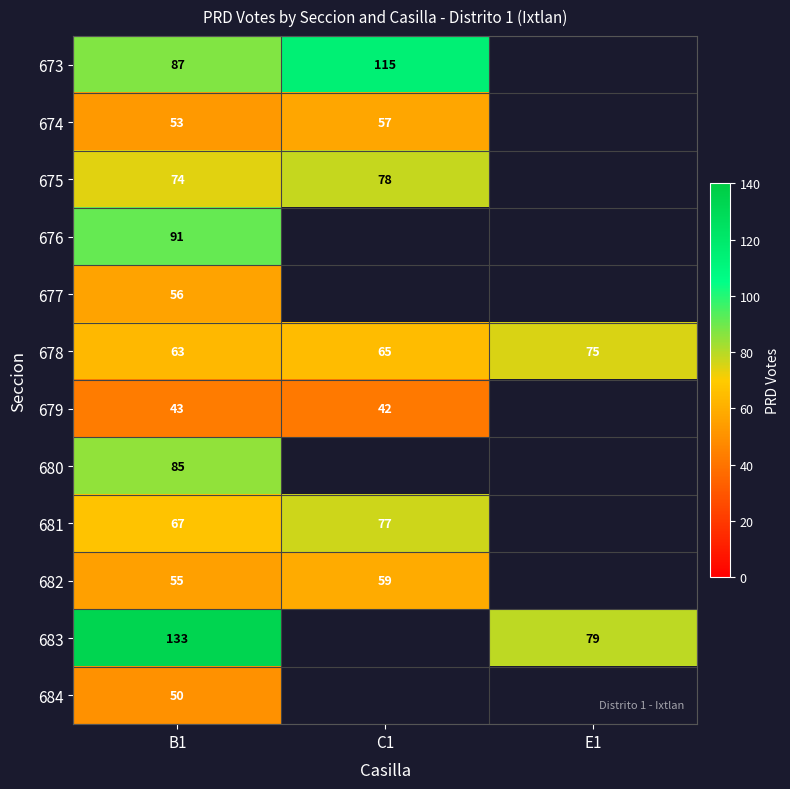

At which category is the sum across all series the highest?

B1